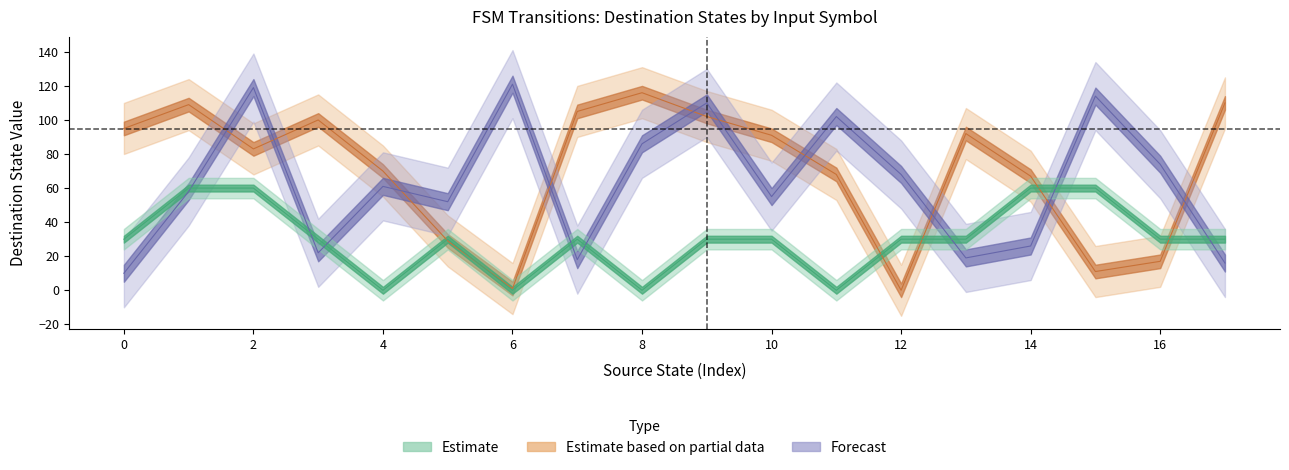

What is the sum of all input_num values?

18